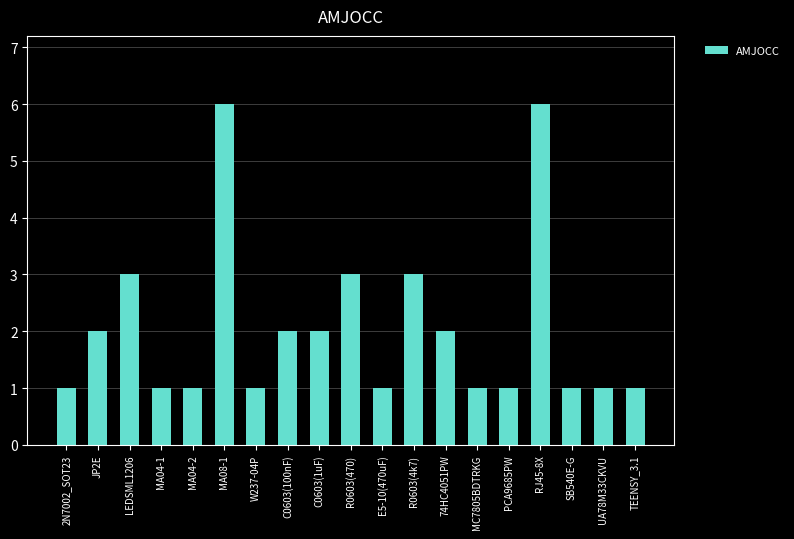

What is the sum of all values?

39